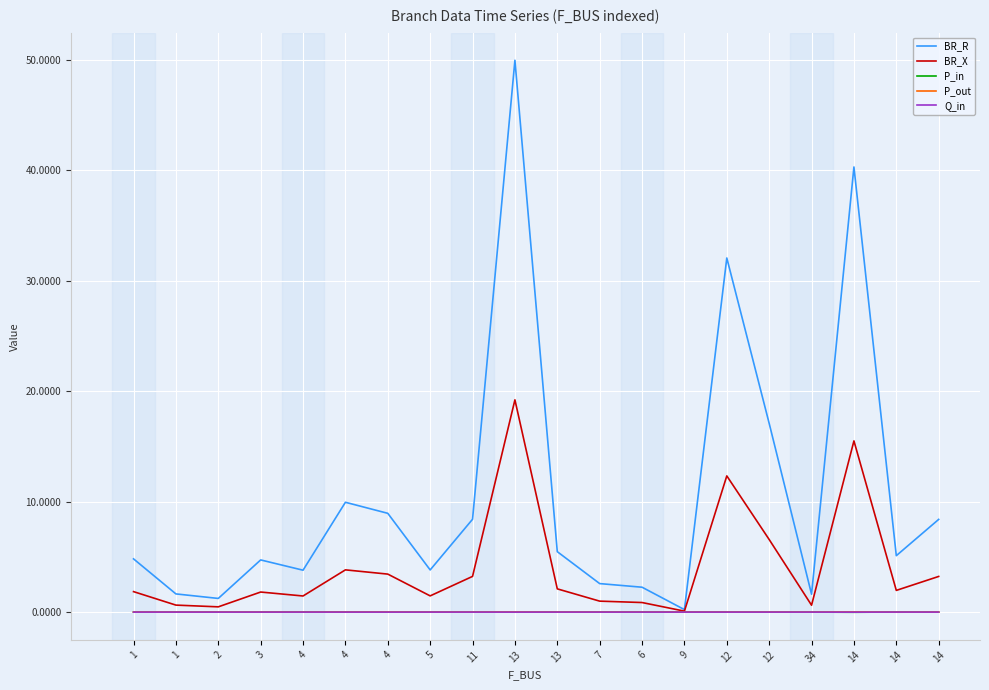

How many lines are shown in the chart?

5